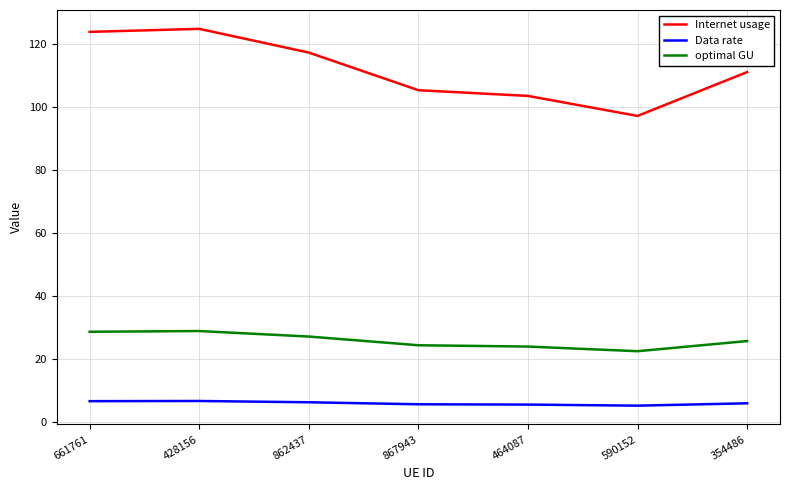

Rank the series at 354486 from lowest to highest value.

Data rate, optimal GU, Internet usage